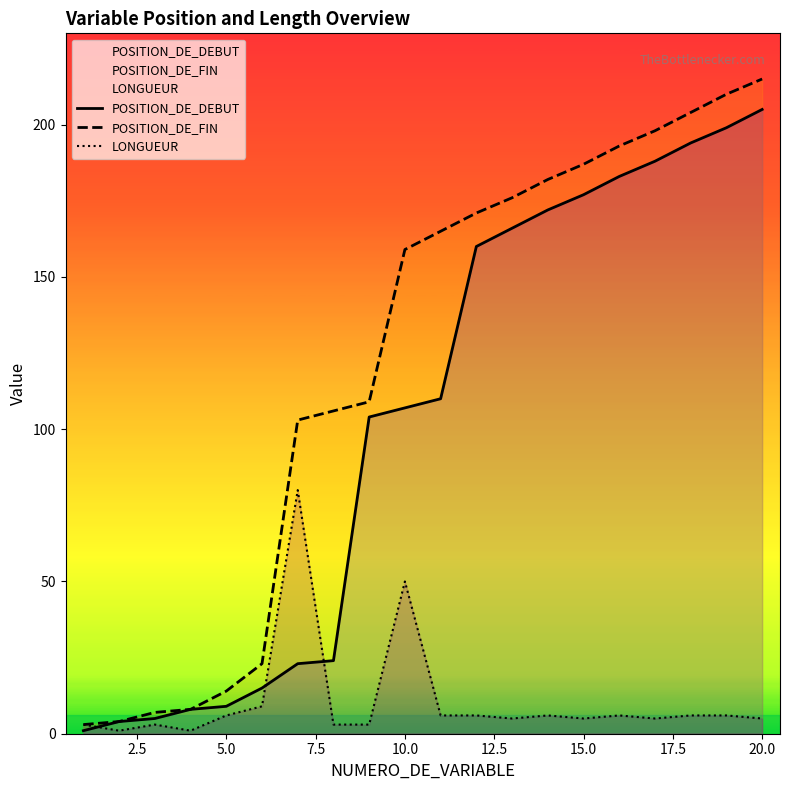

Which series has the largest total across all categories?

POSITION_DE_FIN